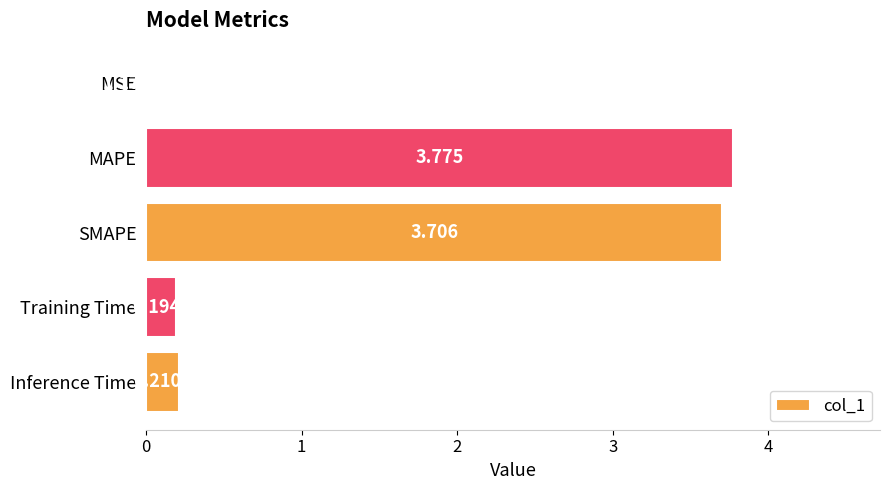

Which label corresponds to the largest value in the chart?

MAPE